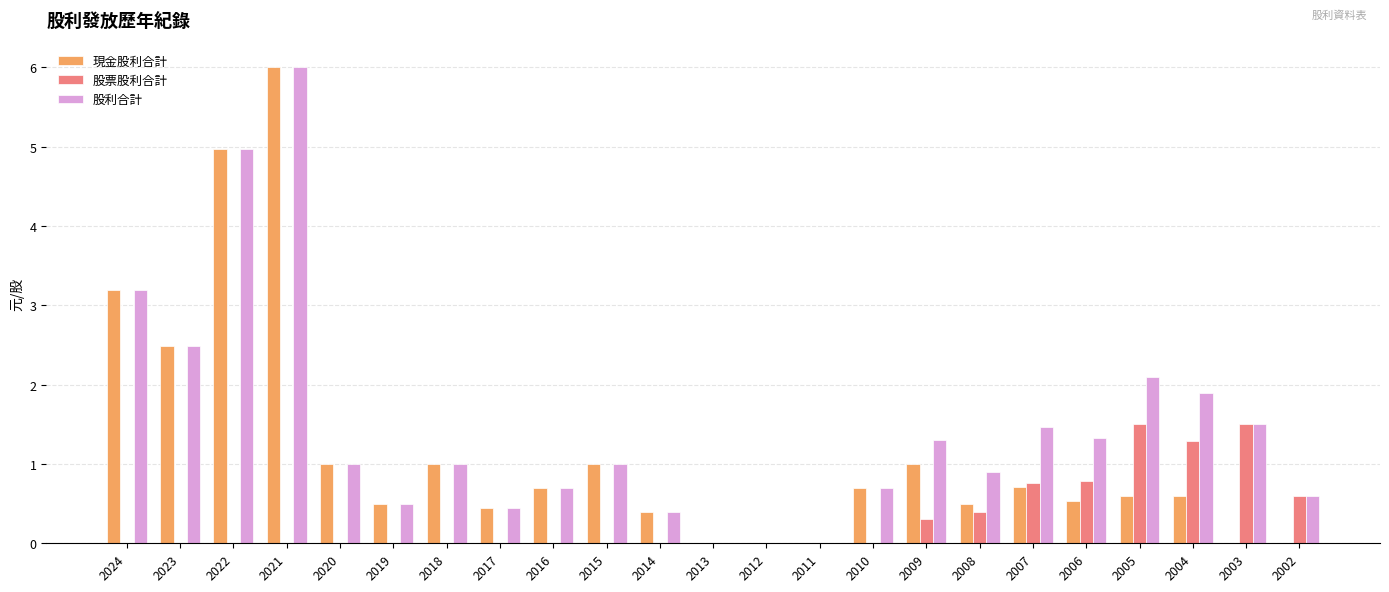

Is it true that 現金股利合計 equals 0.9 at 2008?

False